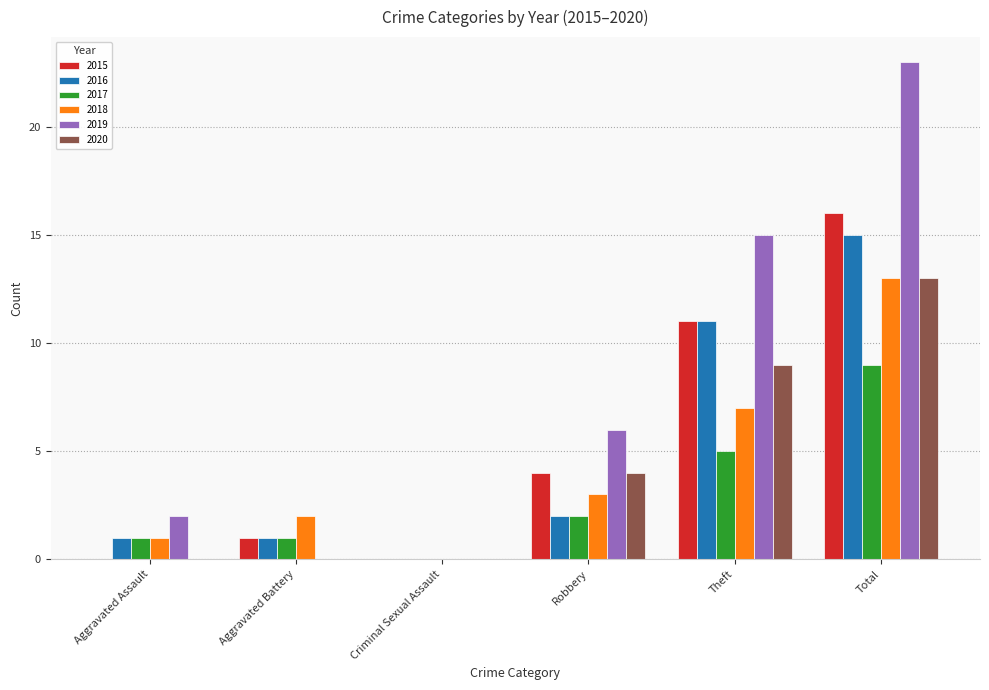

Is the value of 2017 at Theft greater than the value of 2015 at Theft?

No